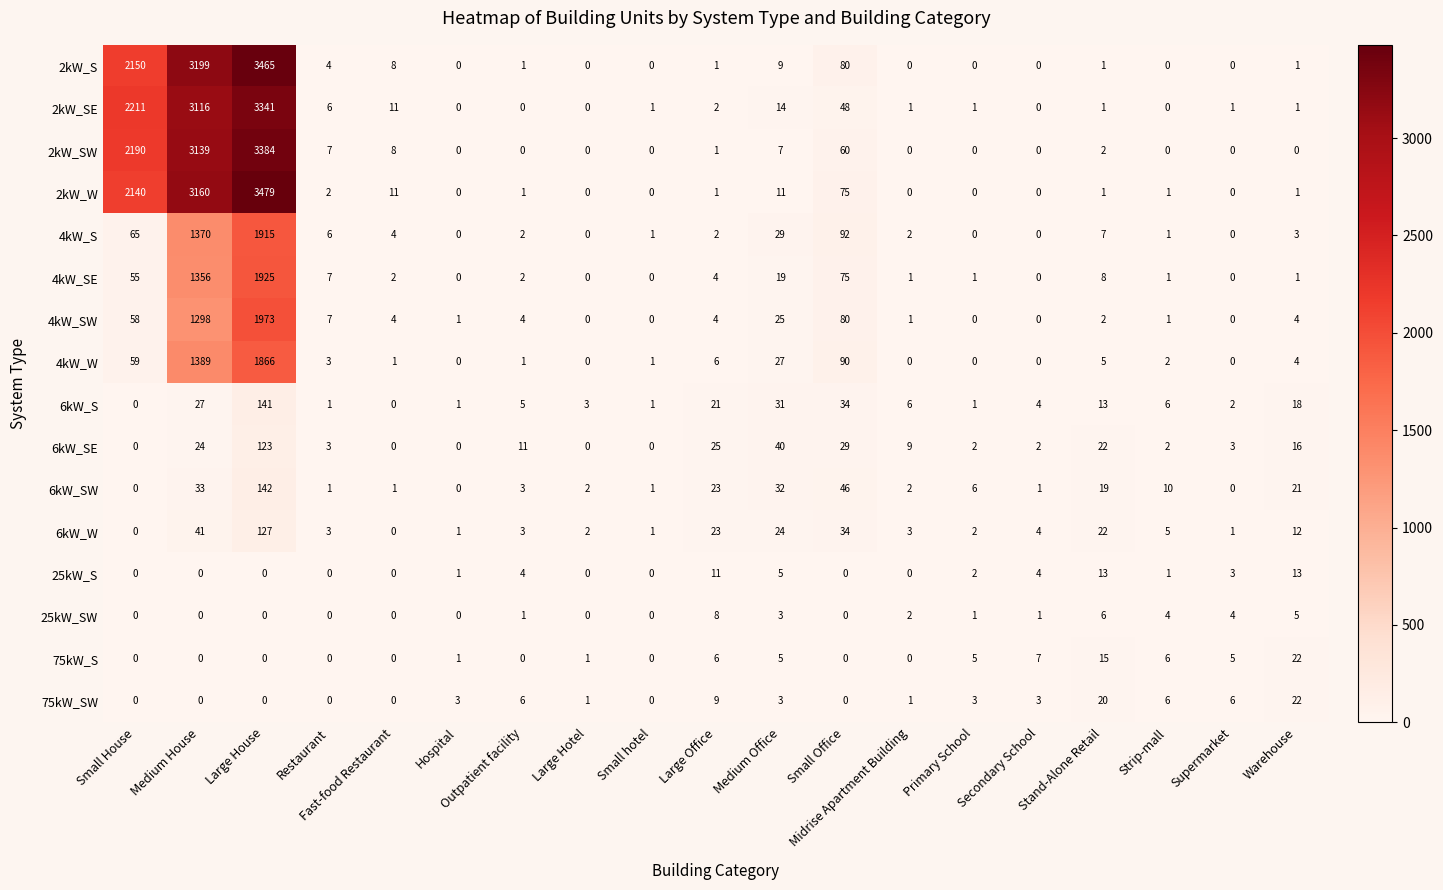

Which series changed the most between Restaurant and Outpatient facility?

6kW_SE